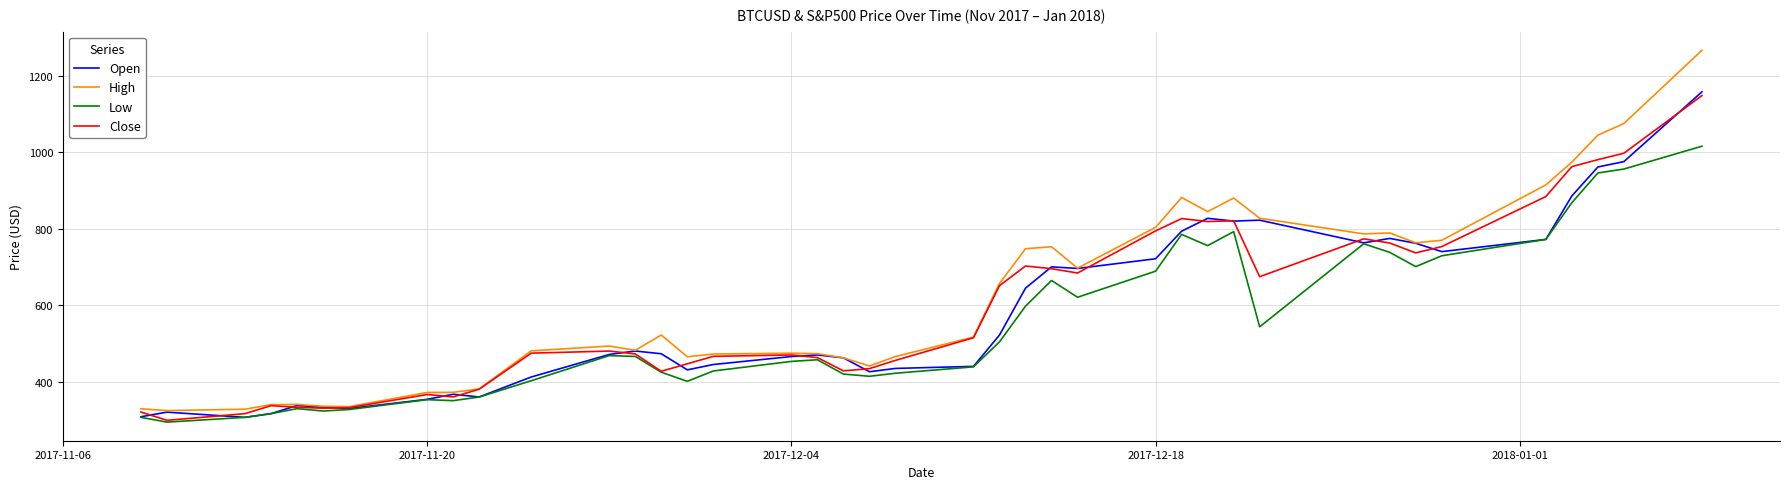

Which series has the largest range (max minus min)?

High